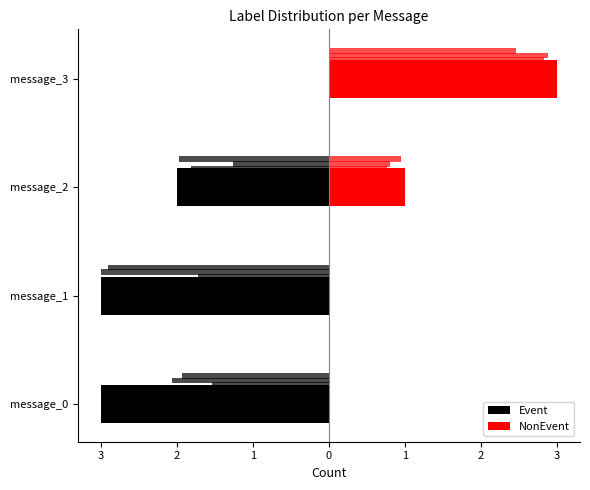

Rank the series by their average value, from lowest to highest.

Event, NonEvent